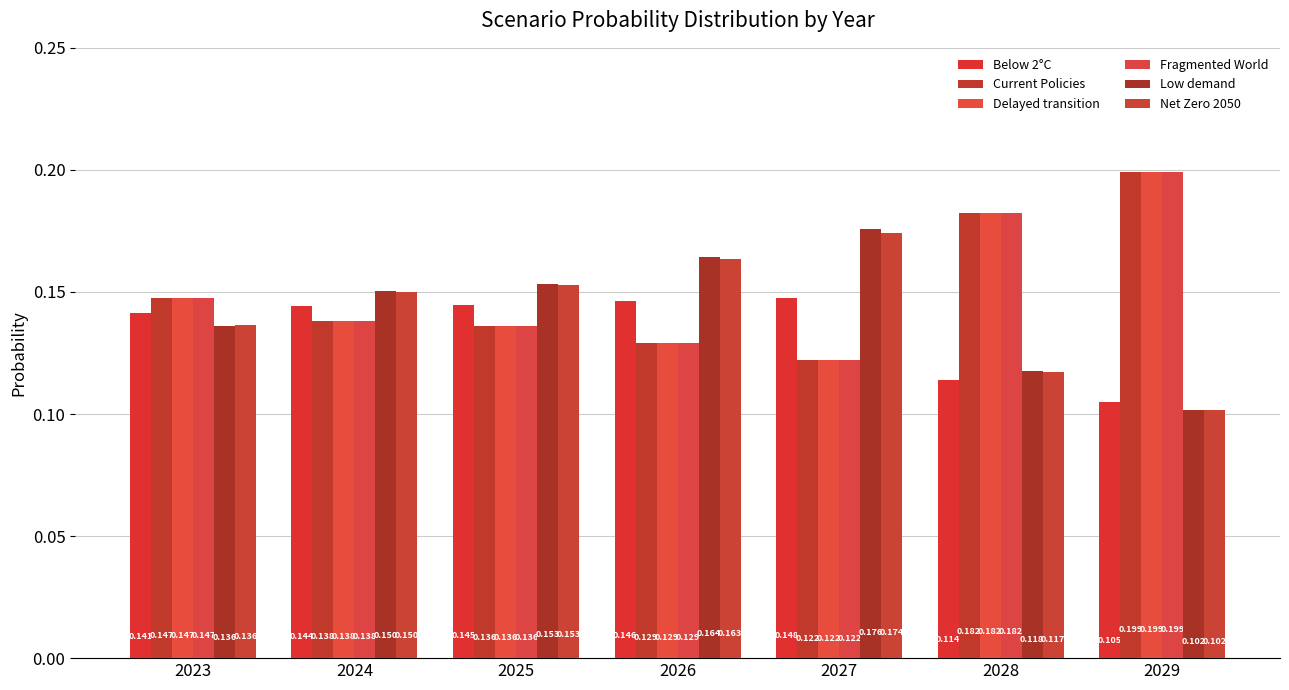

What is the minimum value for Below 2°C?

0.1